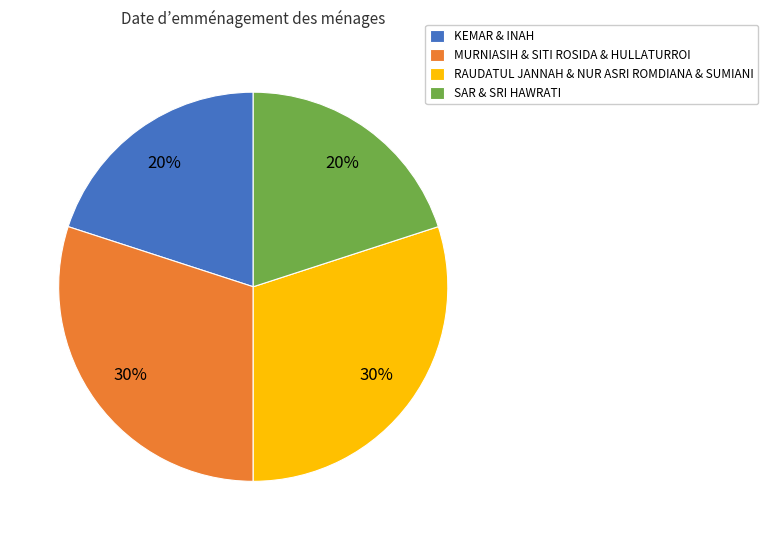

The MURNIASIH & SITI ROSIDA & HULLATURROI slice represents 30% of the pie. True or false?

True